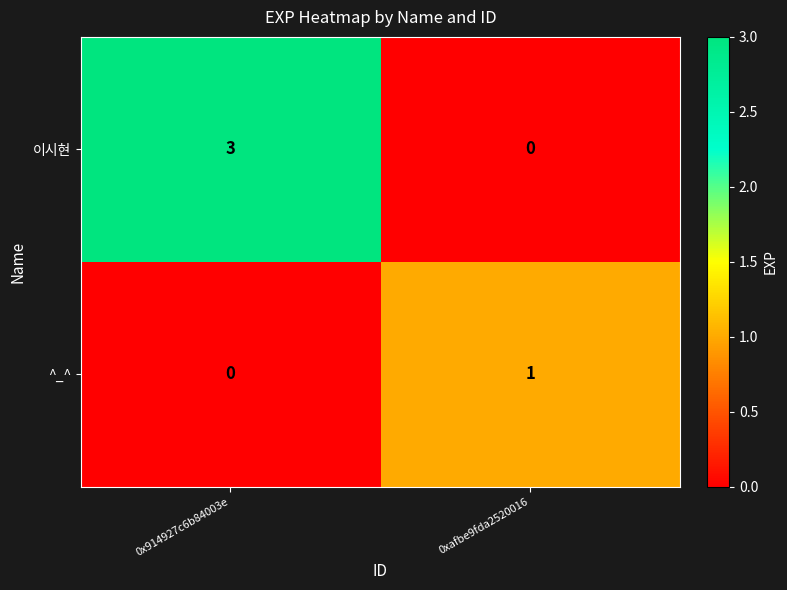

What is the total value across all series at 0xafbe9fda2520016?

1